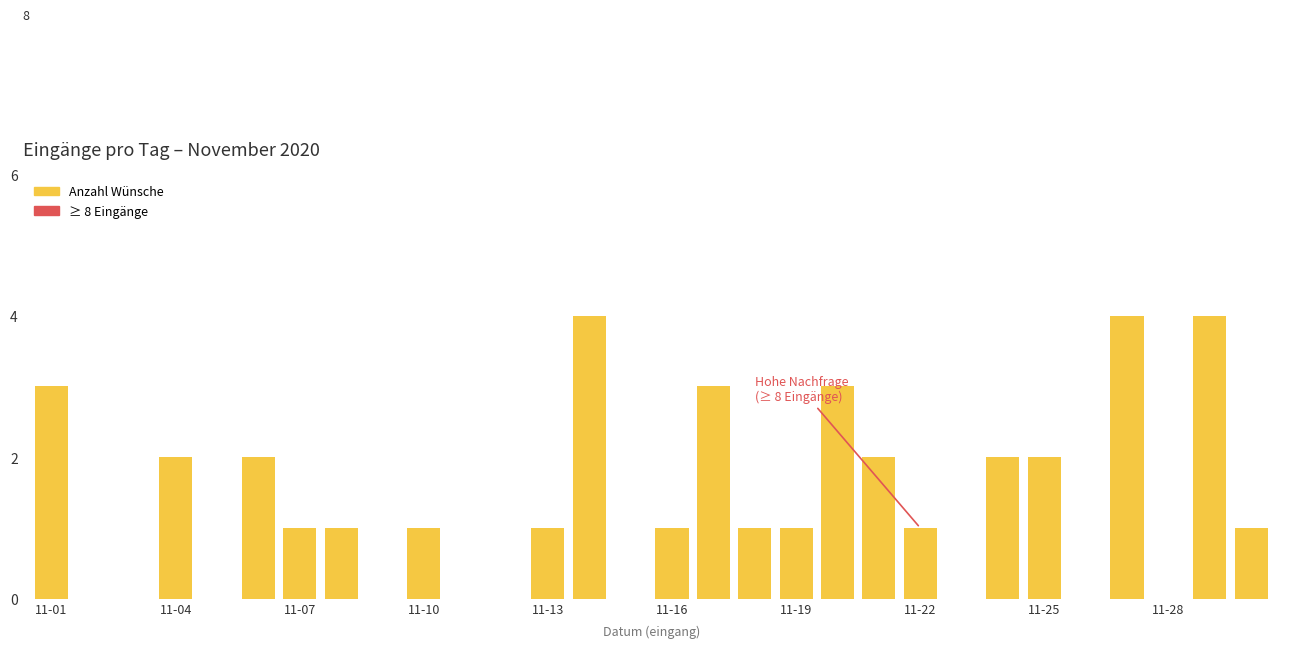

What is the maximum value shown in the chart?

4